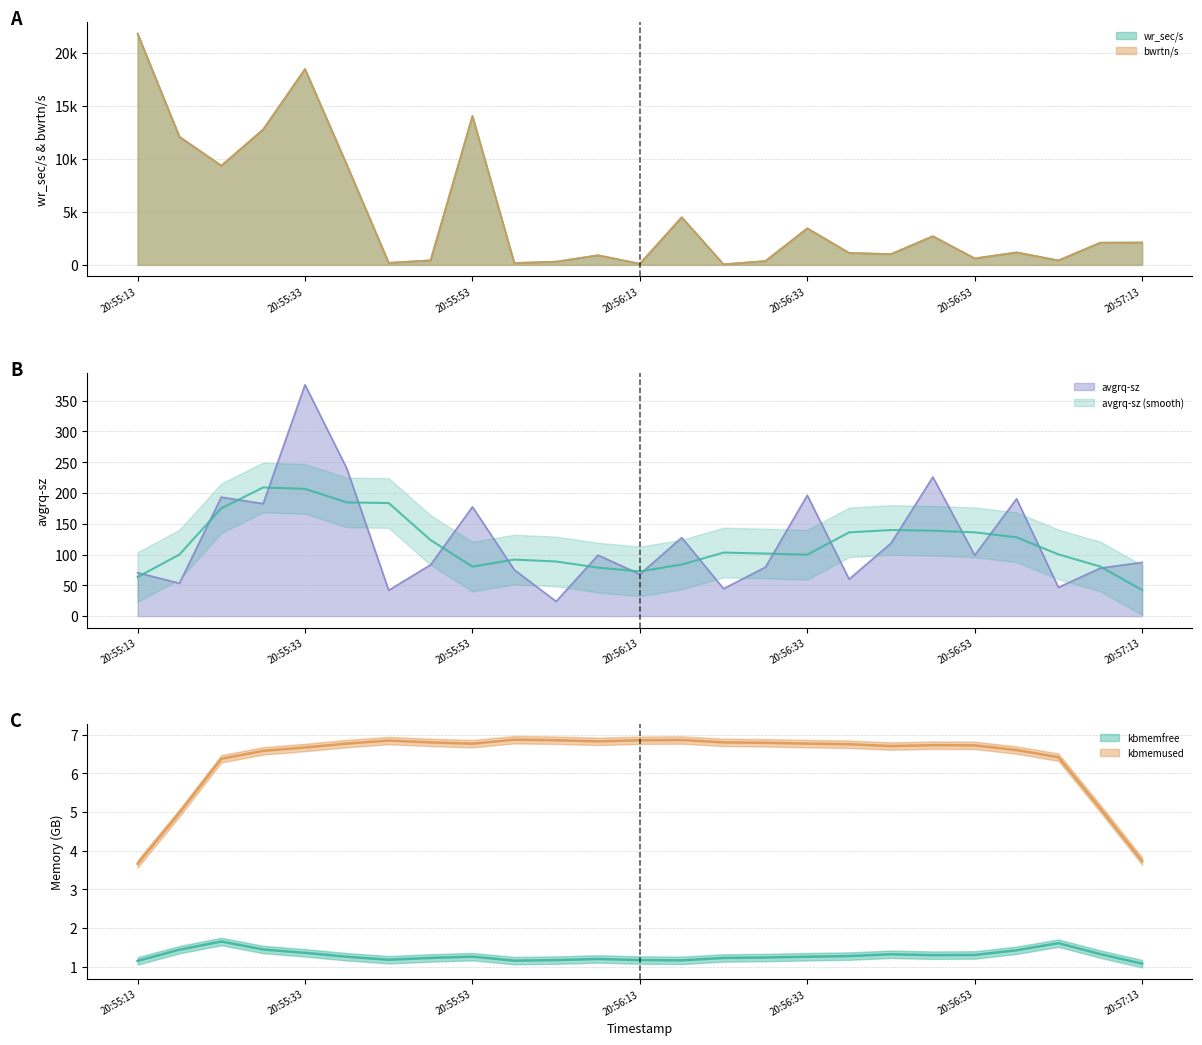

Where is the first local maximum for bwrtn/s?

20:55:33